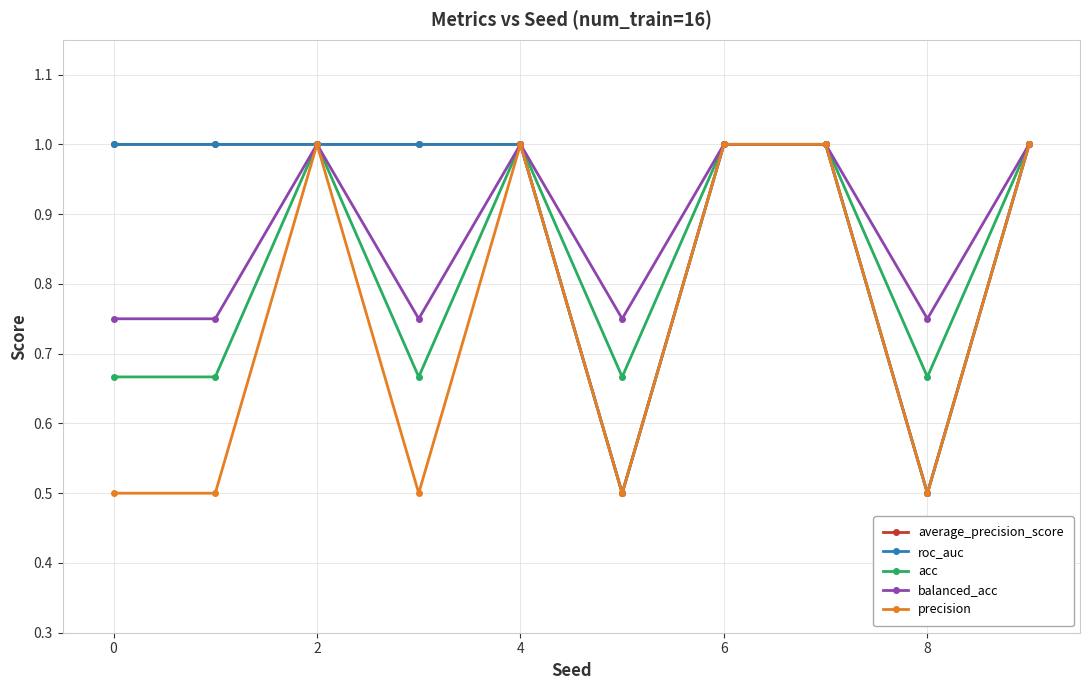

Count the precision values in the range 0 to 1.

10